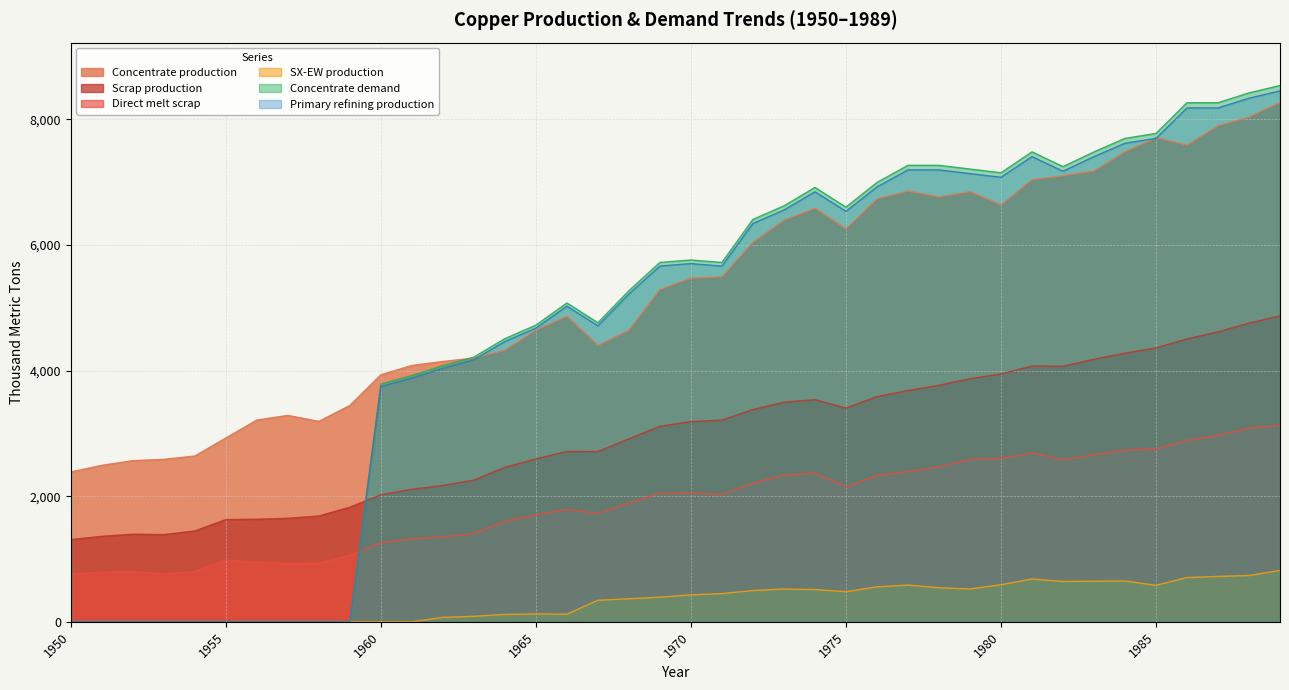

Between which two adjacent categories do Concentrate demand and Direct melt scrap first intersect?

1959 and 1960